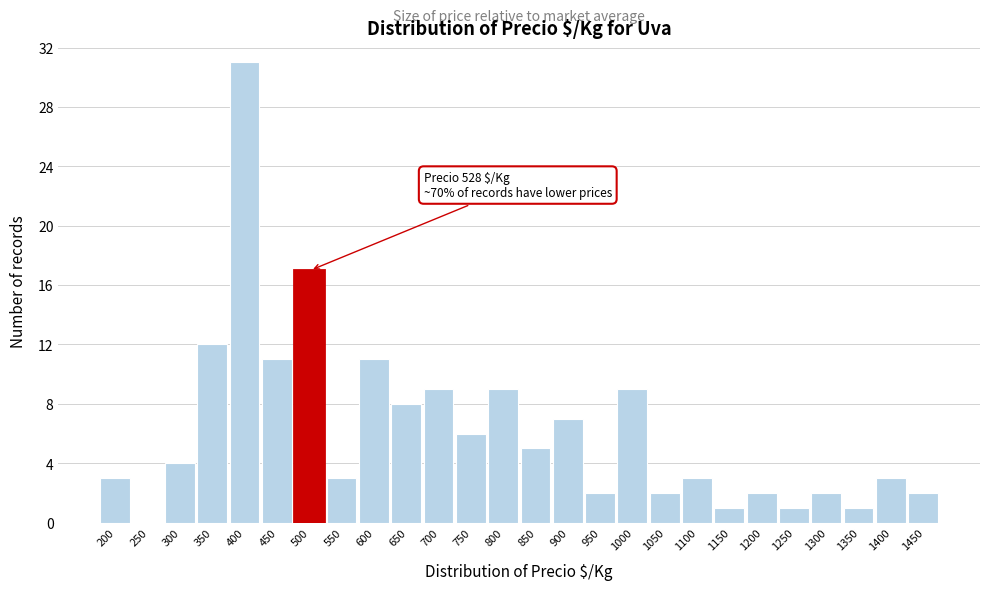

Reading right to left, extract all data points from this chart.

1450=2	1400=3	1350=1	1300=2	1250=1	1200=2	1150=1	1100=3	1050=2	1000=9	950=2	900=7	850=5	800=9	750=6	700=9	650=8	600=11	550=3	500=17	450=11	400=31	350=12	300=4	250=0	200=3